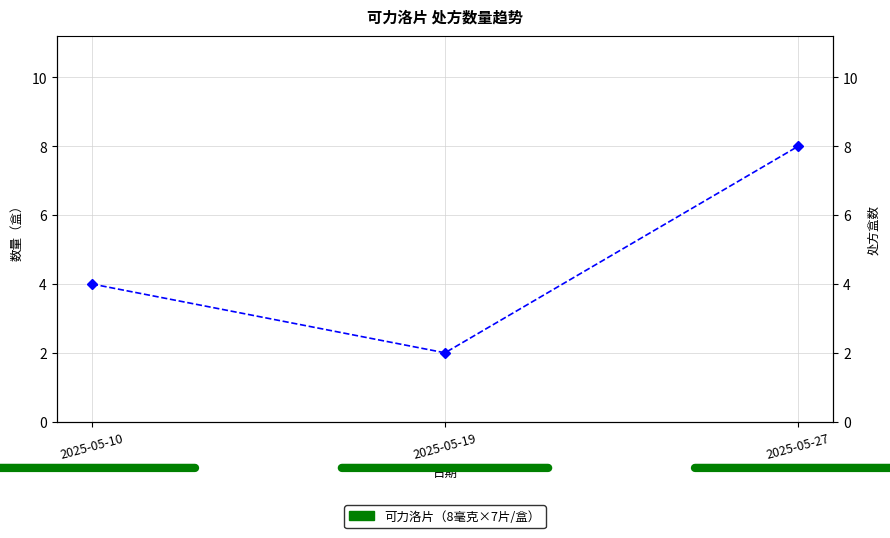

The chart shows a value of 3 at 2025-05-19. True or false?

False